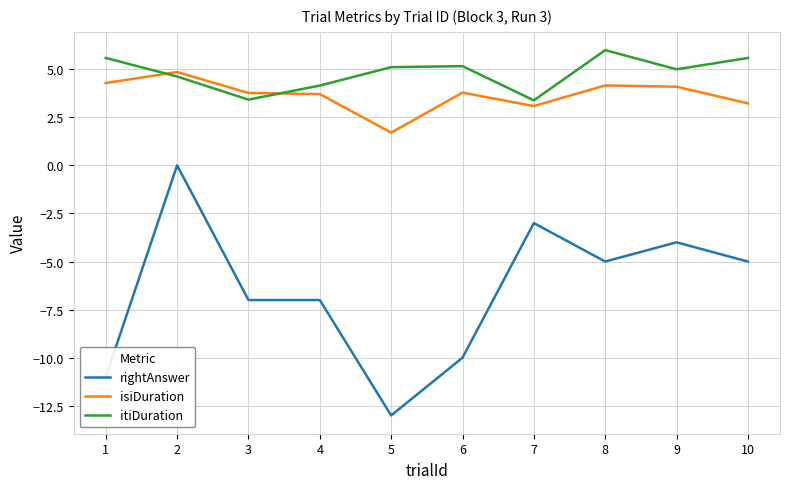

Which series changed the most between 2 and 4?

rightAnswer